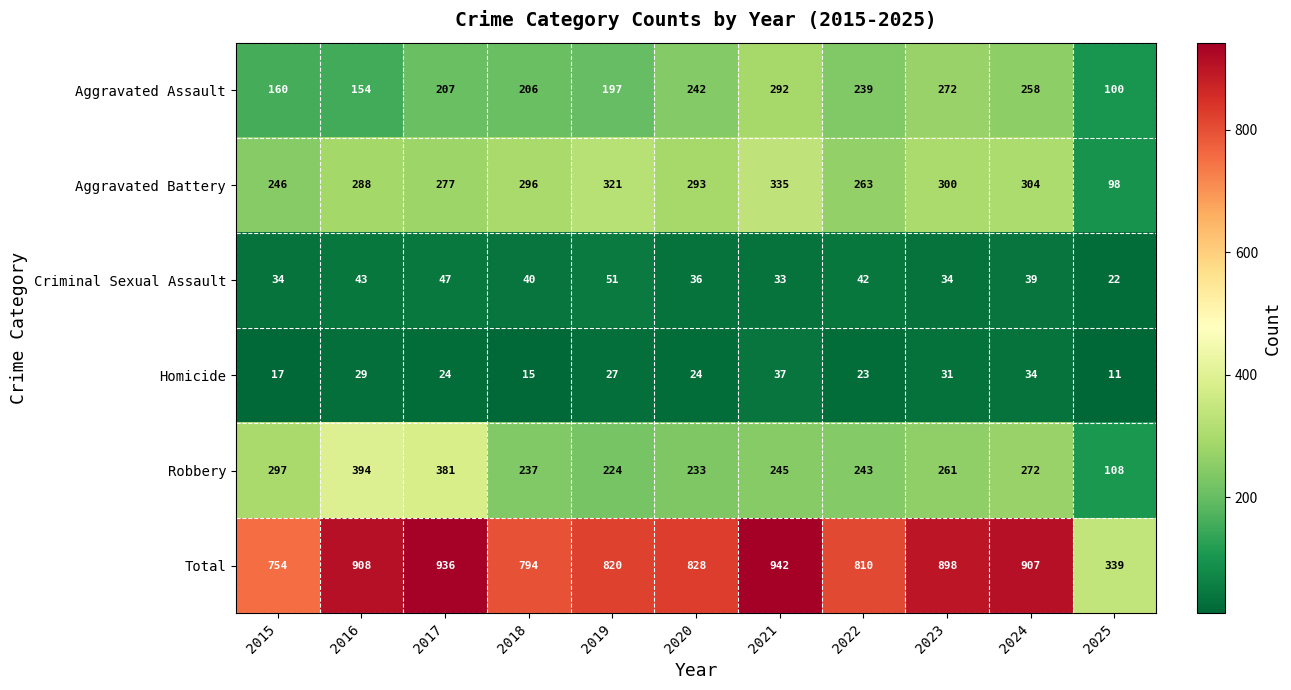

True or false: Aggravated Battery has a value of 179 at 2017.

False